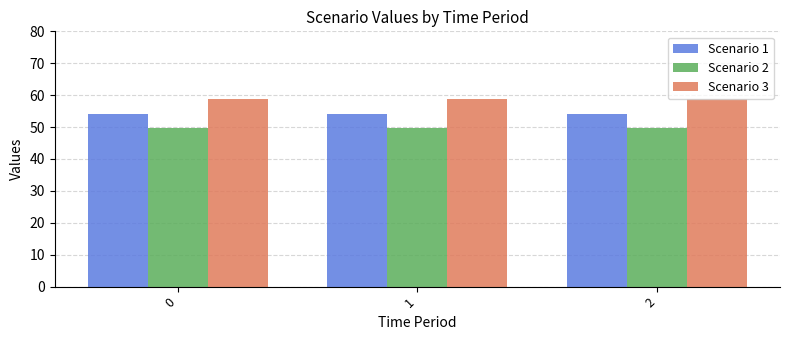

What is the greatest value displayed?

58.9